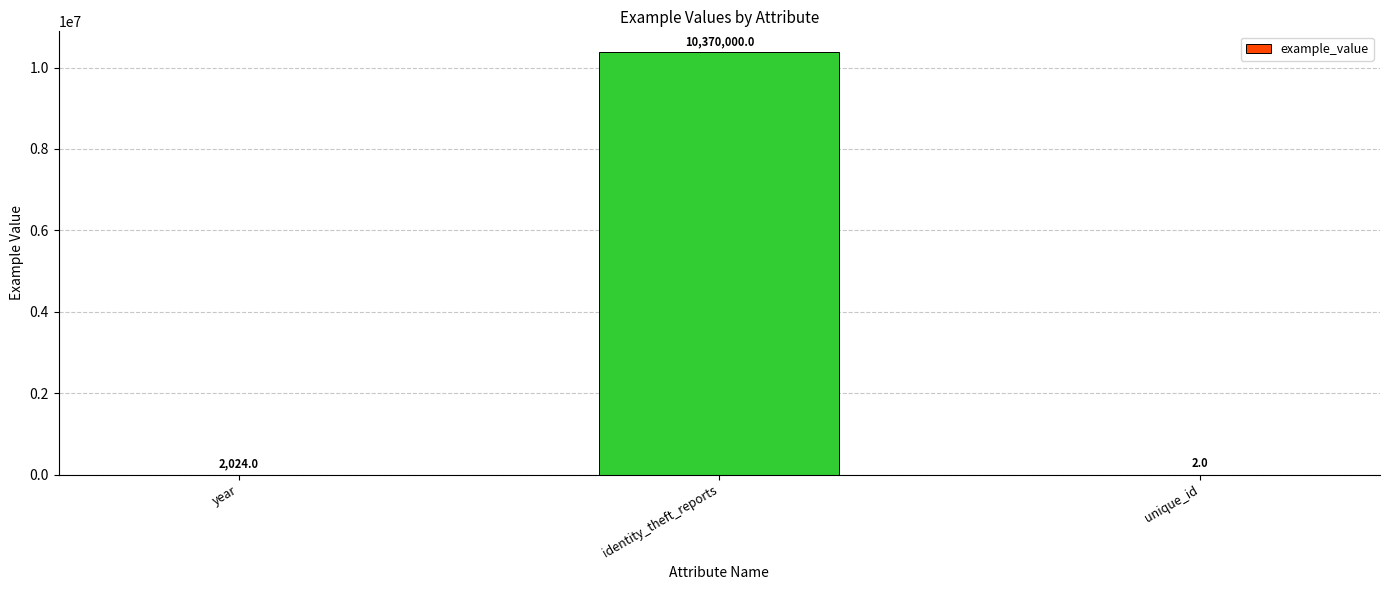

What is the greatest value displayed?

10370000